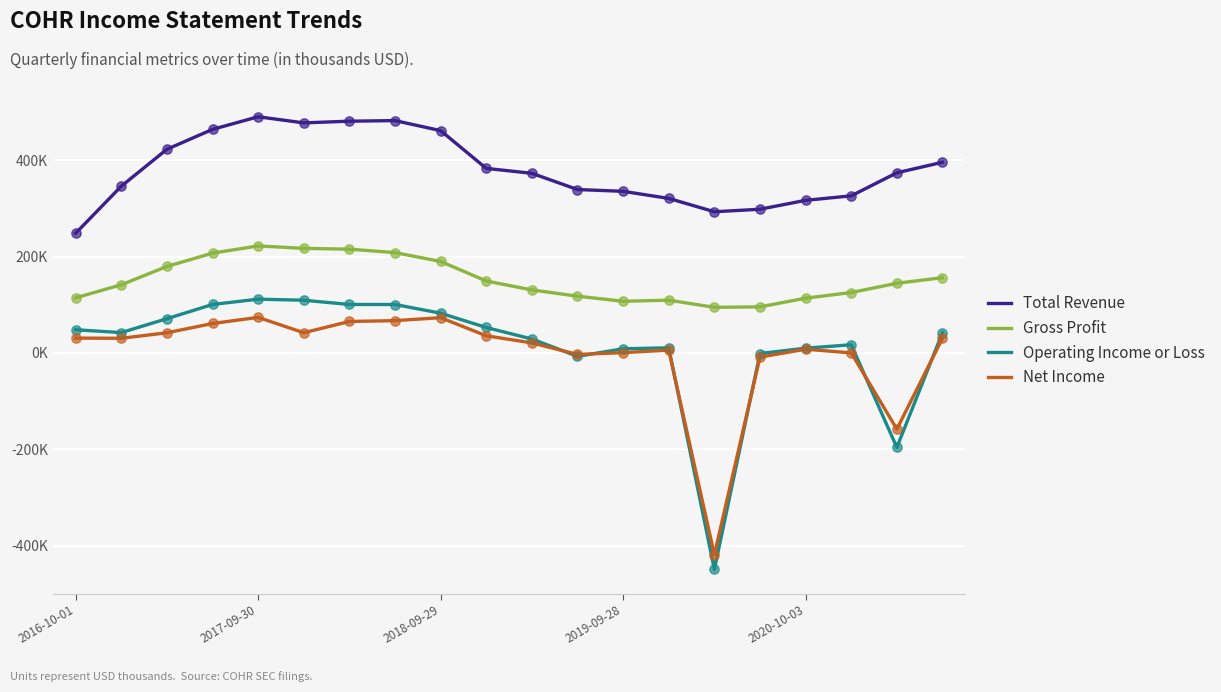

What are all the series names shown in the legend?

Total Revenue, Gross Profit, Operating Income or Loss, Net Income